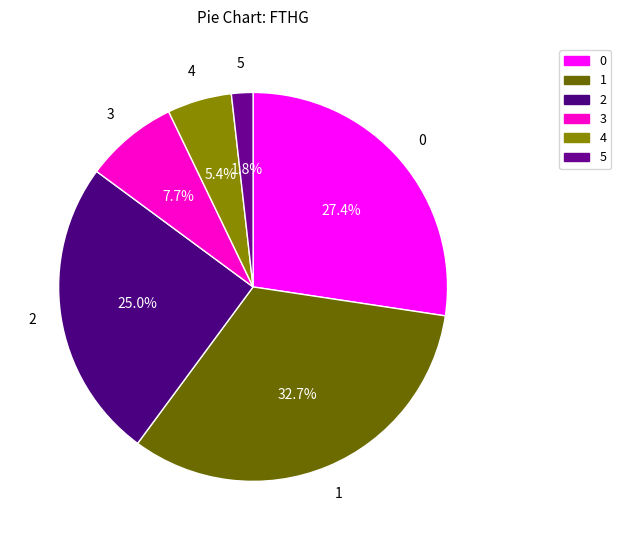

Is there a majority slice in this chart?

No